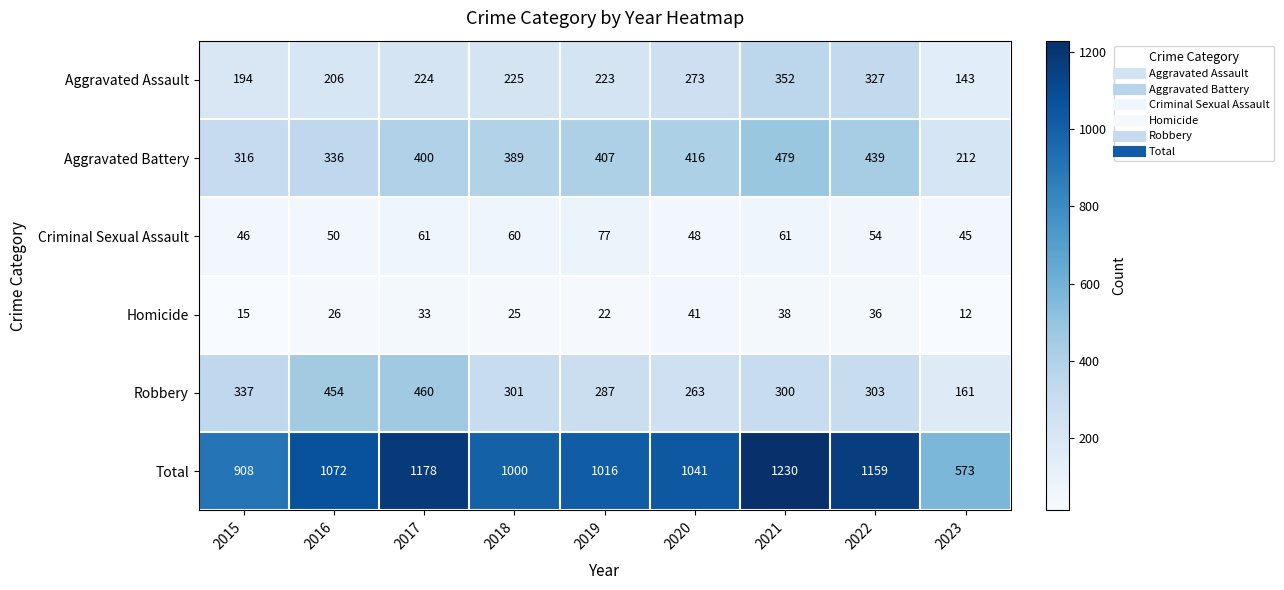

True or false: Criminal Sexual Assault has a value of 22 at 2023.

False